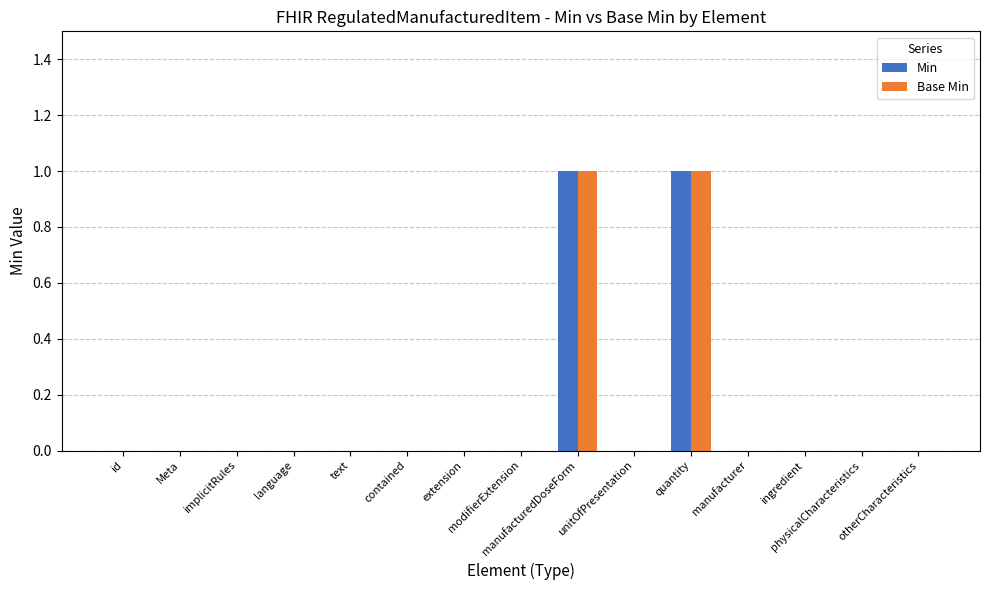

What are all the series names shown in the legend?

Min, Base Min